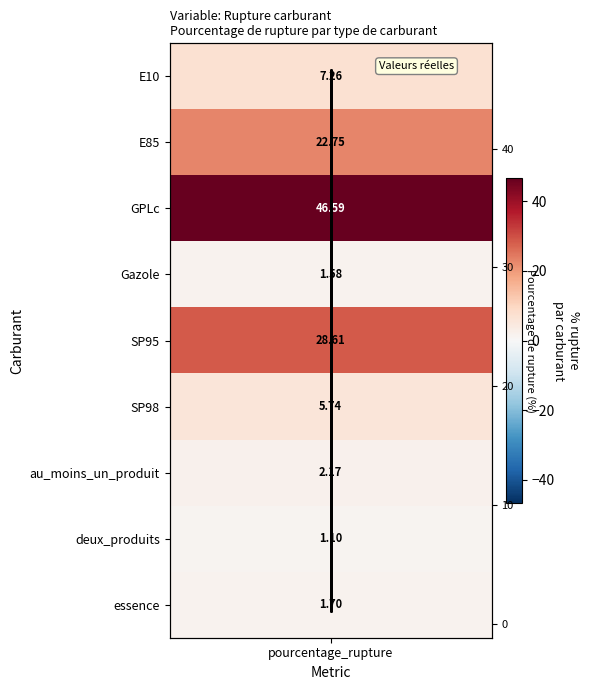

Is it true that the value at pourcentage_rupture is 83.8?

False